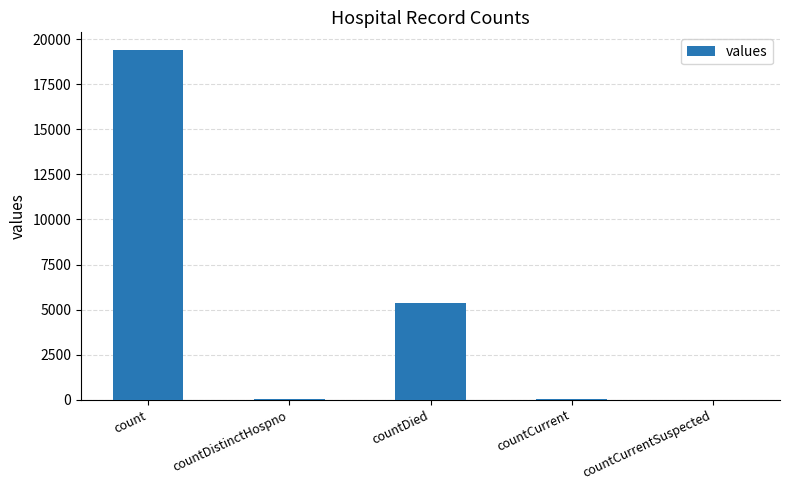

What is the difference between the values at countCurrent and countDistinctHospno?

22